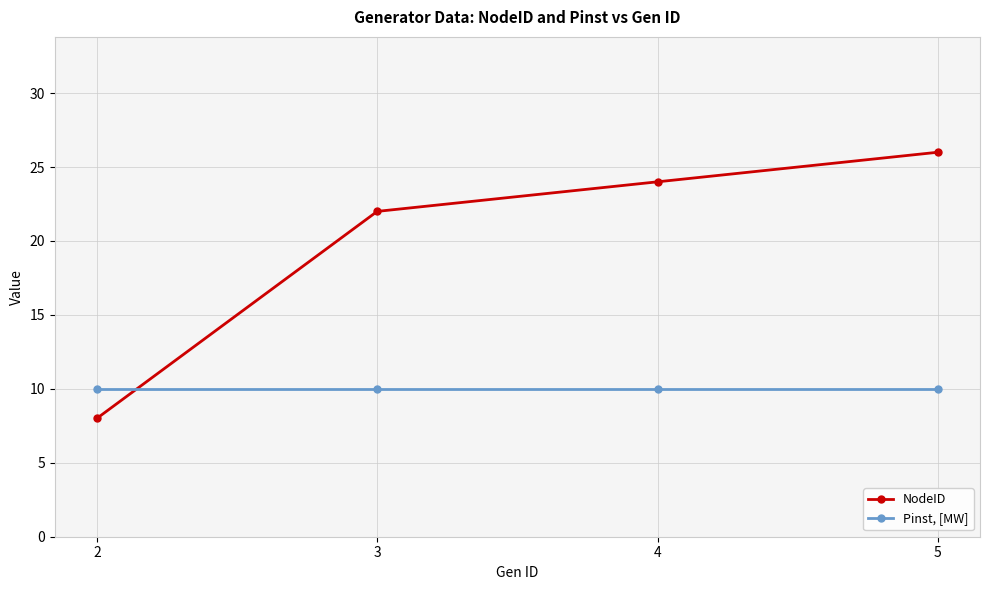

Reading left to right, extract all data points from this chart.

NodeID: 8	22	24	26
Pinst, [MW]: 10	10	10	10